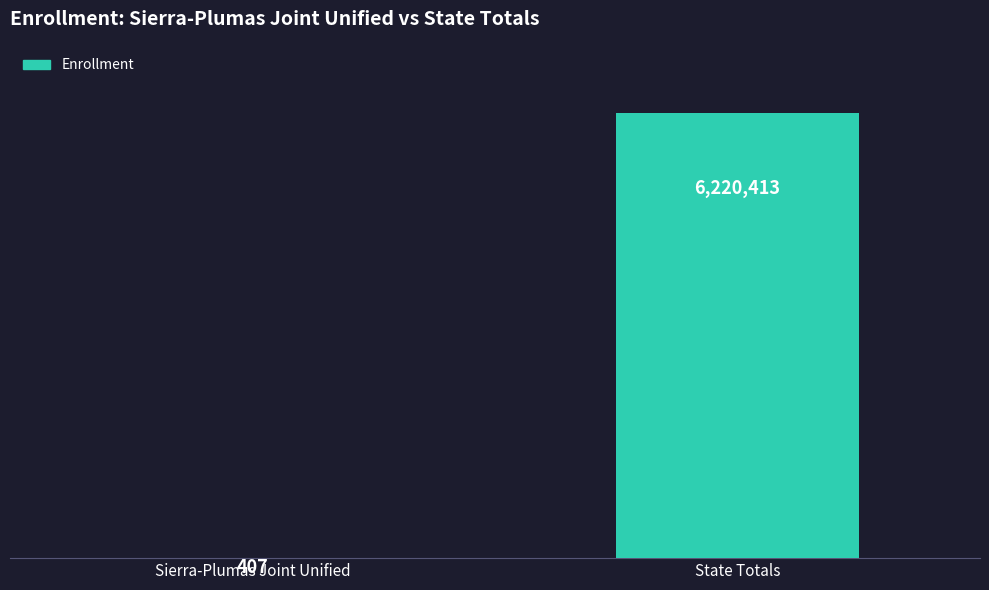

What position from the left is Sierra-Plumas Joint Unified?

1